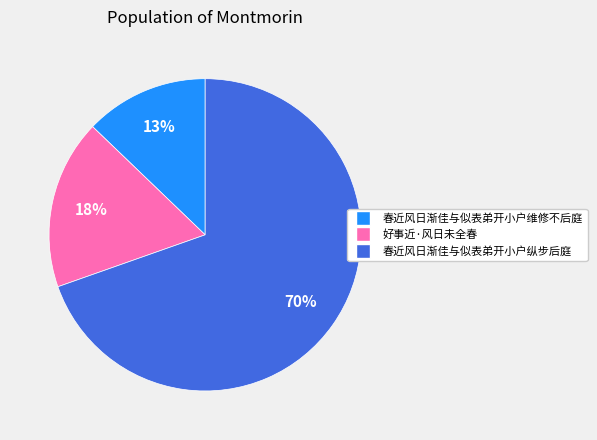

Rank the categories by value from highest to lowest.

春近风日渐佳与似表弟开小户纵步后庭, 好事近·风日未全春, 春近风日渐佳与似表弟开小户维修不后庭